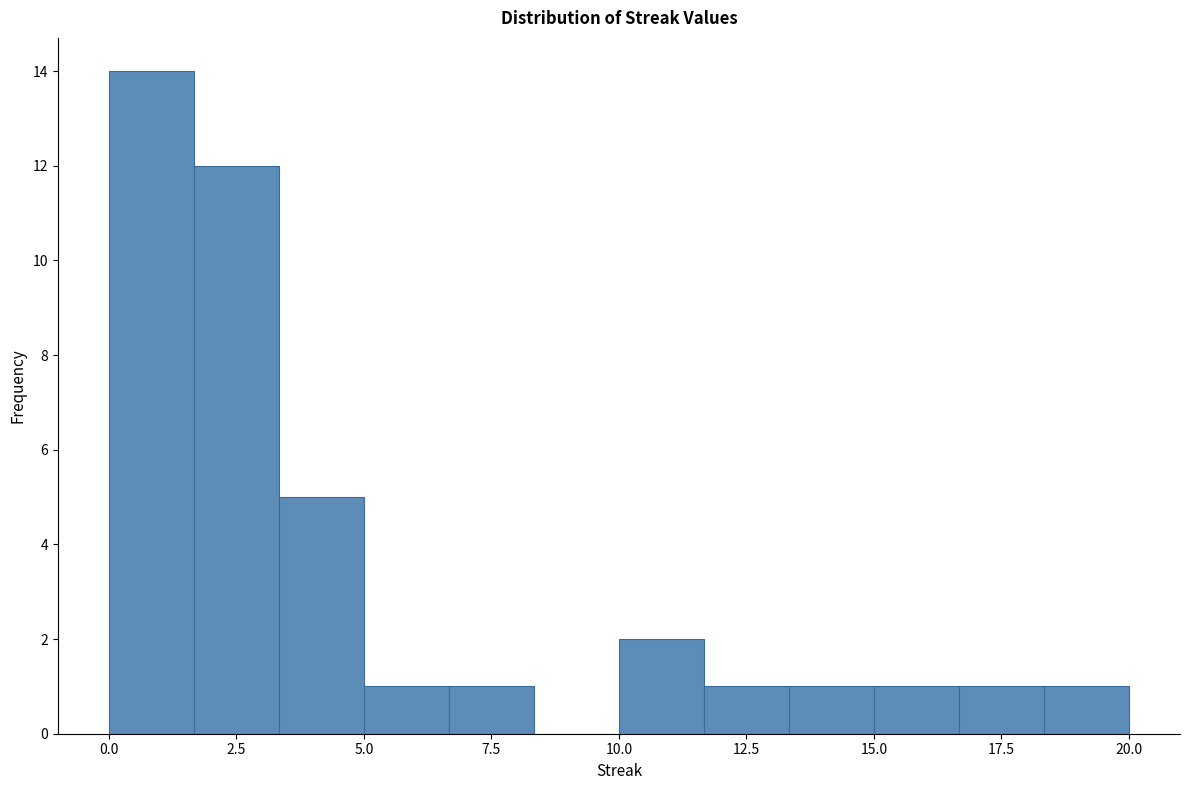

Around what value on the x-axis is the tallest bar? Give the approximate position of its centre, as read against the axis.

1.0